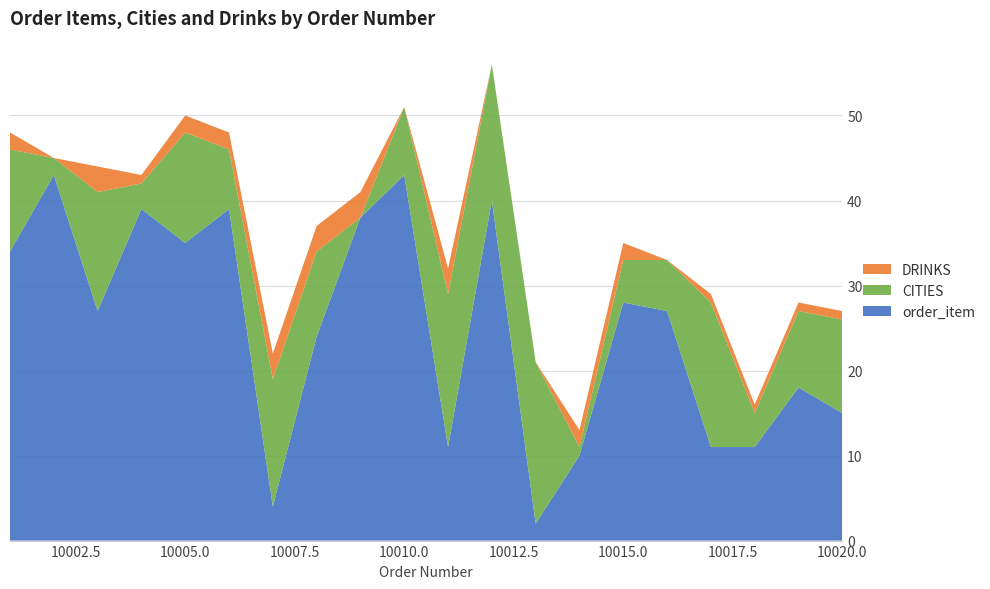

Reading left to right, list all the values displayed in this chart.

order_item: 34	43	27	39	35	39	4	24	38	43	11	40	2	10	28	27	11	11	18	15
CITIES: 12	2	14	3	13	7	15	10	0	8	18	16	19	1	5	6	17	4	9	11
DRINKS: 2	0	3	1	2	2	3	3	3	0	3	0	0	2	2	0	1	1	1	1